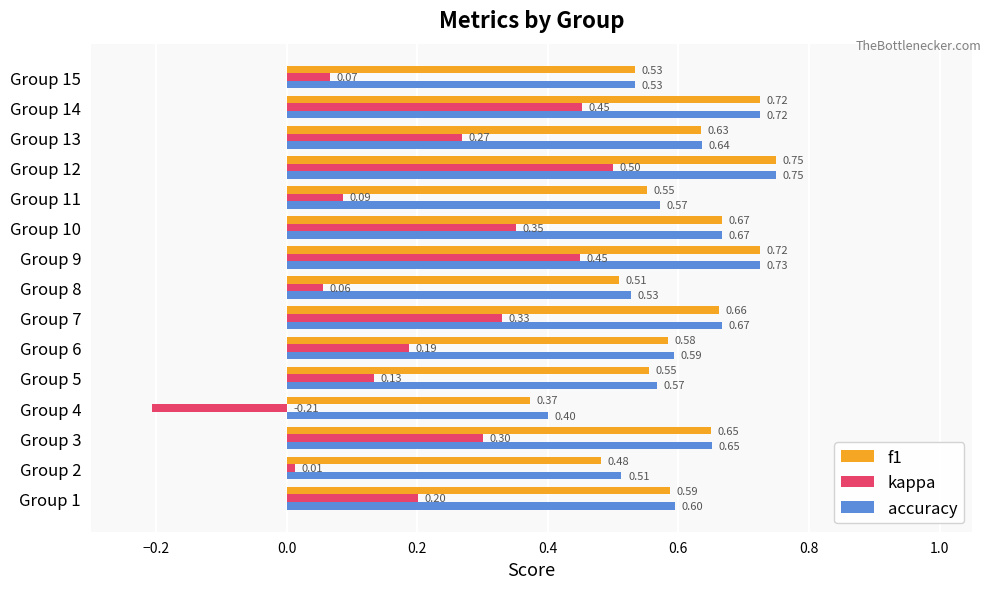

Which series has the largest total across all categories?

accuracy